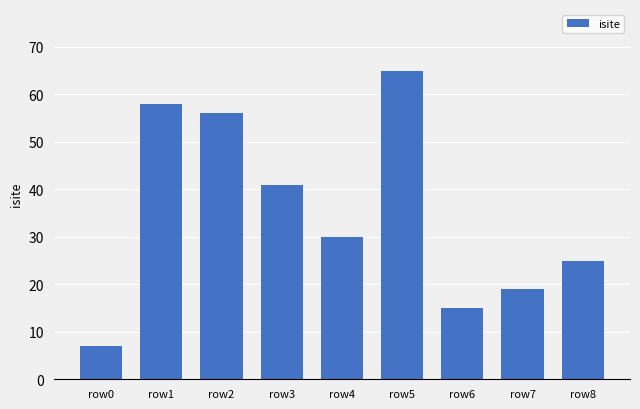

What is the minimum value shown in the chart?

7